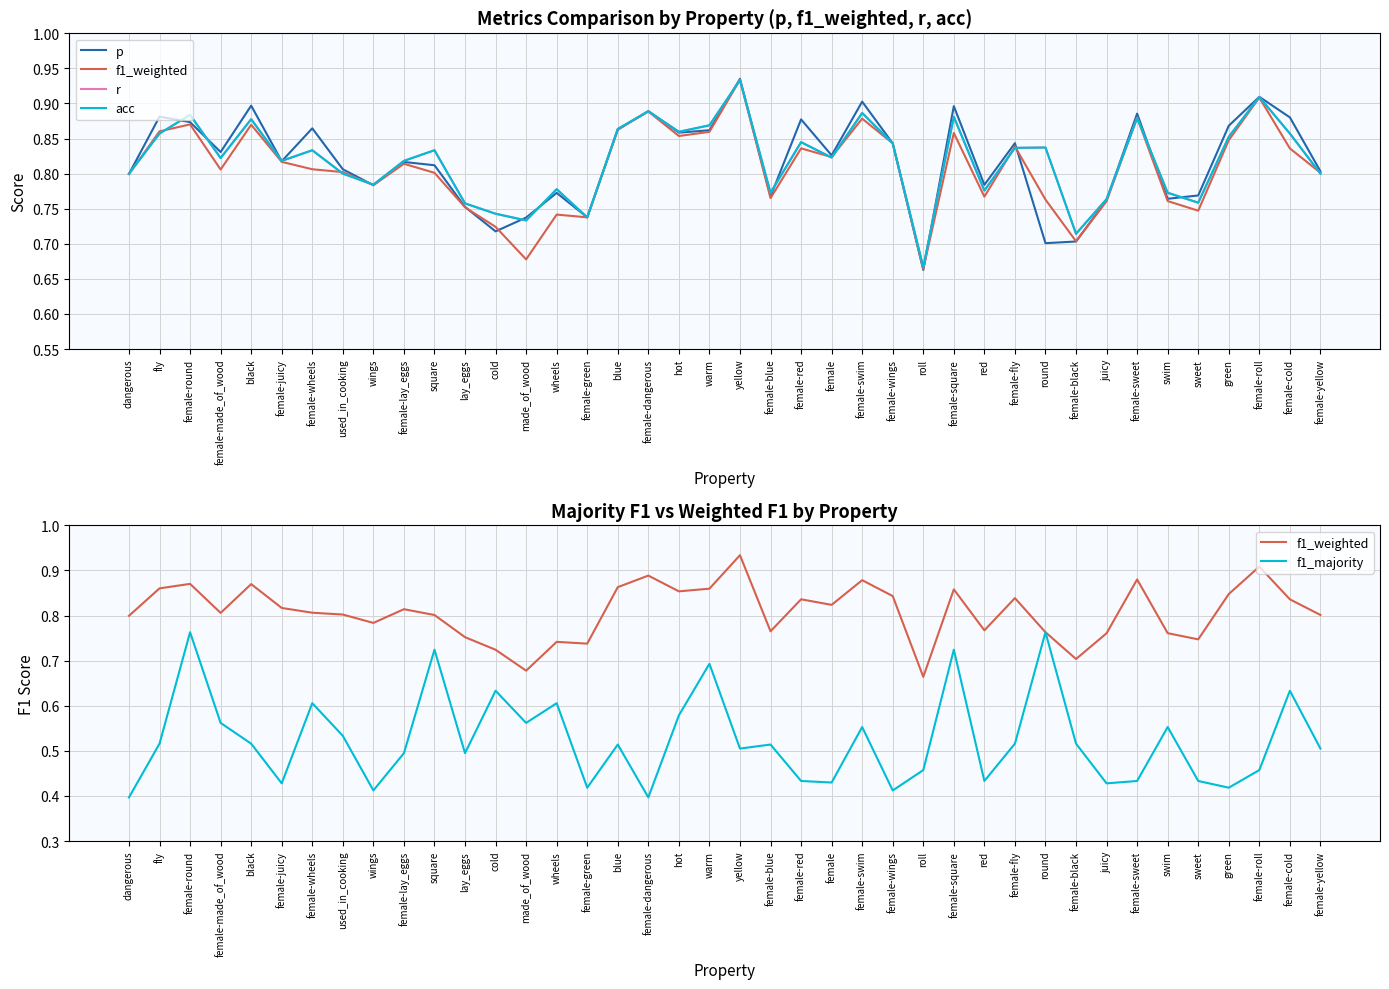

What is the sum of the f1_weighted values at green and female-made_of_wood?

1.7